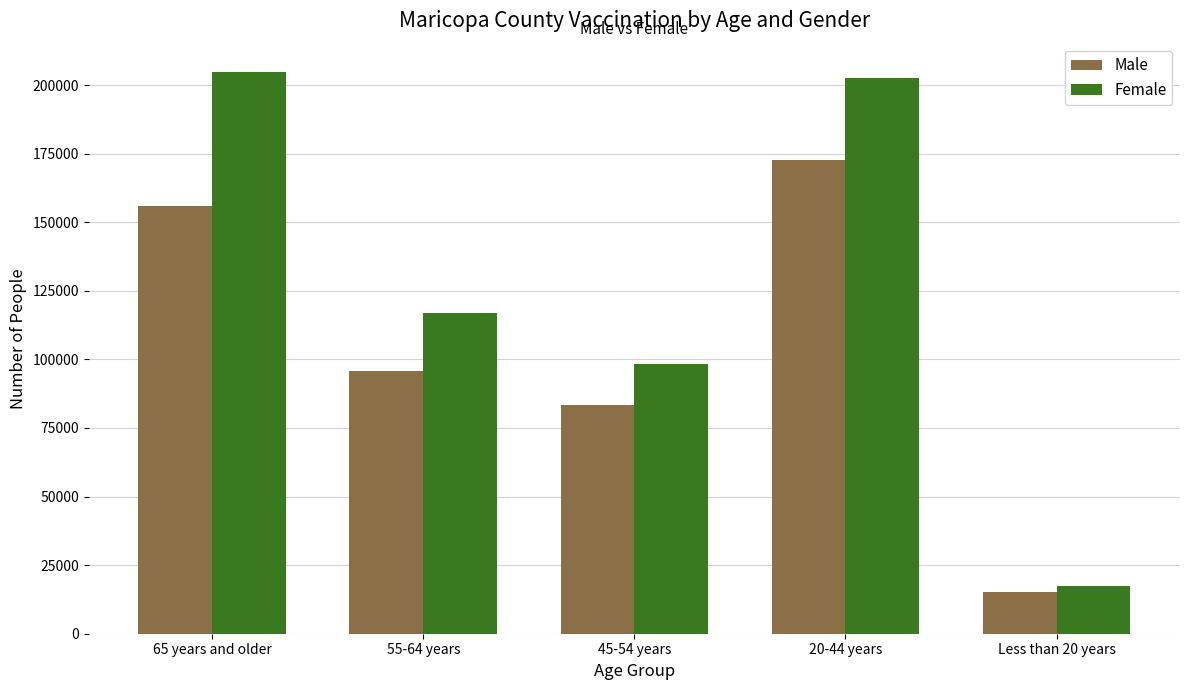

Which series changed the most between 55-64 years and Less than 20 years?

Female